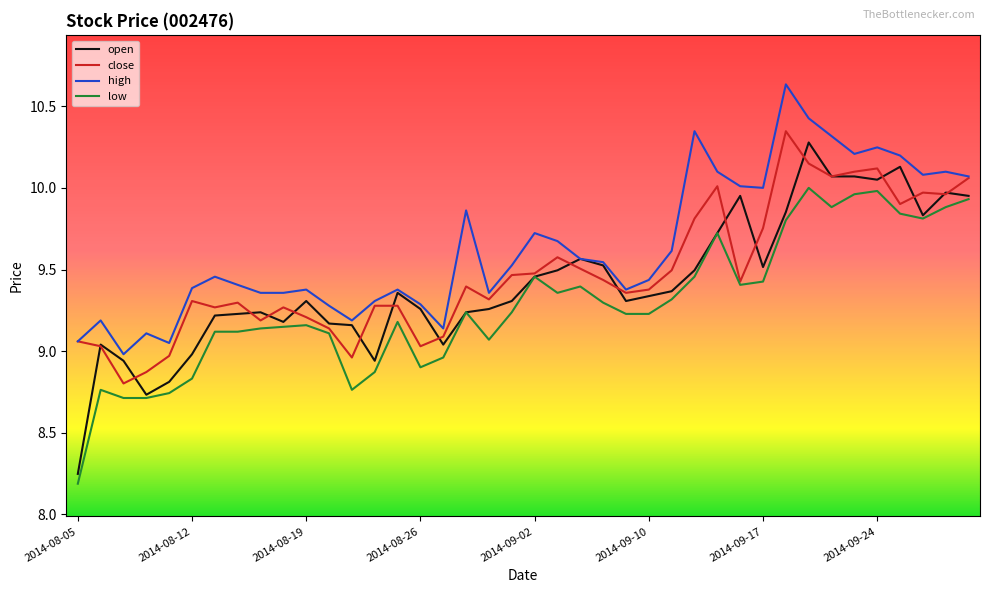

Which series has the largest range (max minus min)?

open